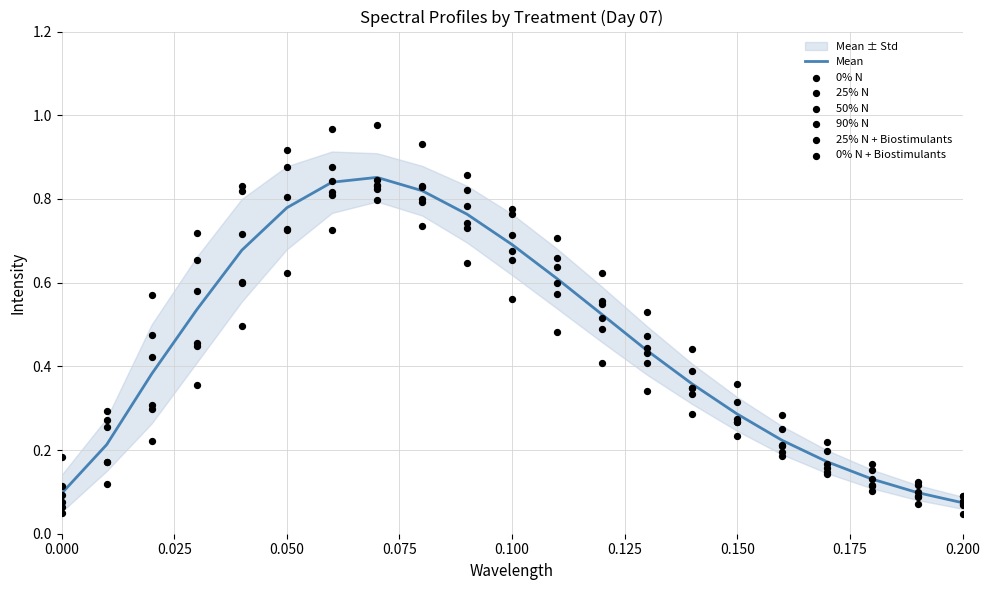

Which series has the largest Y range (max minus min)?

0% N + Biostimulants